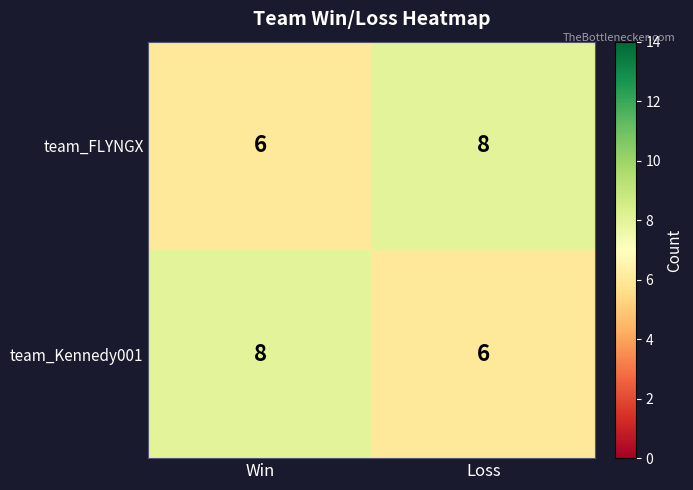

What is the average value of the team_FLYNGX series?

7